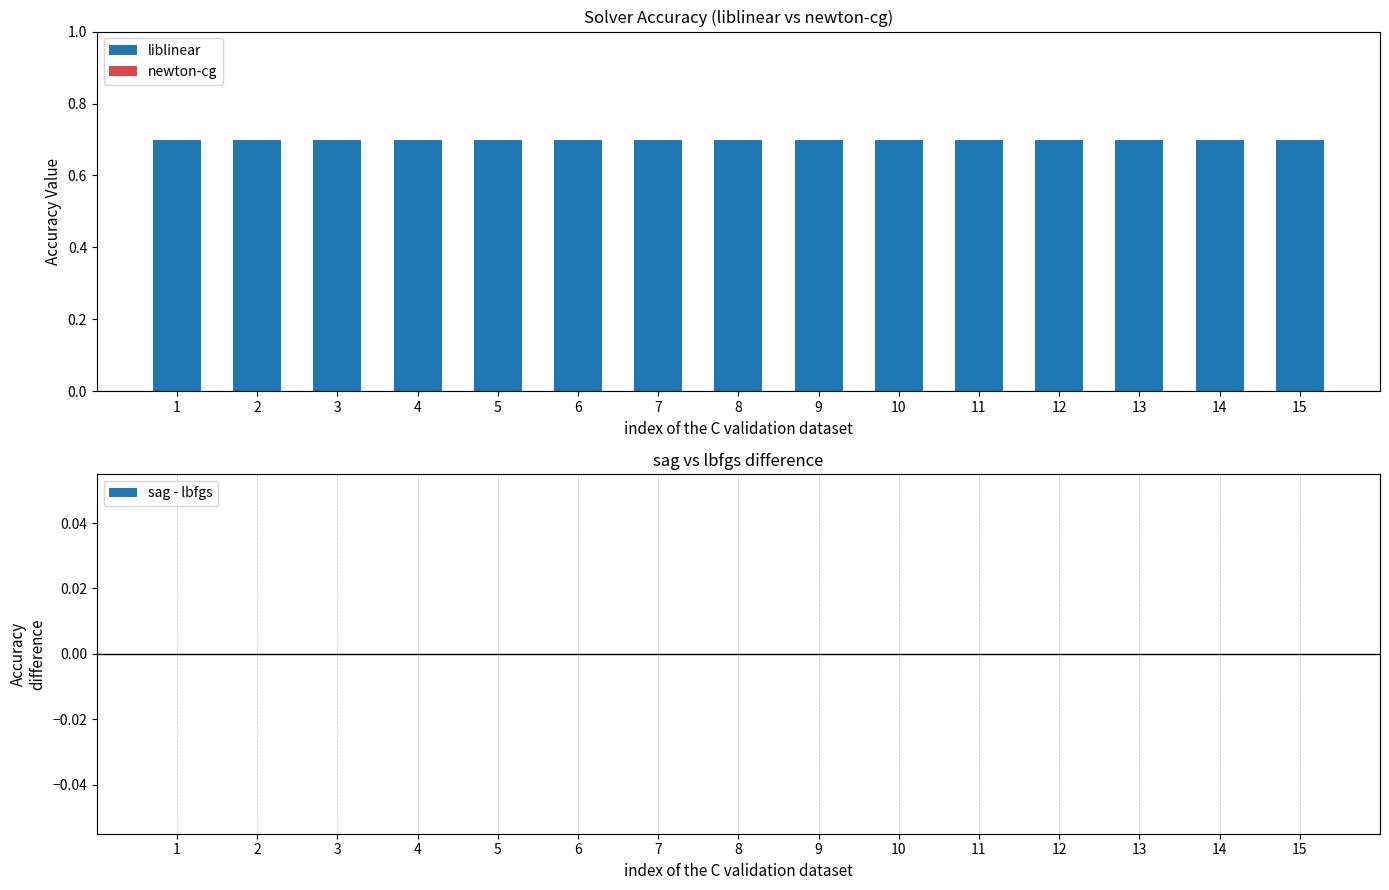

Which series changed the most between 9 and 12?

liblinear